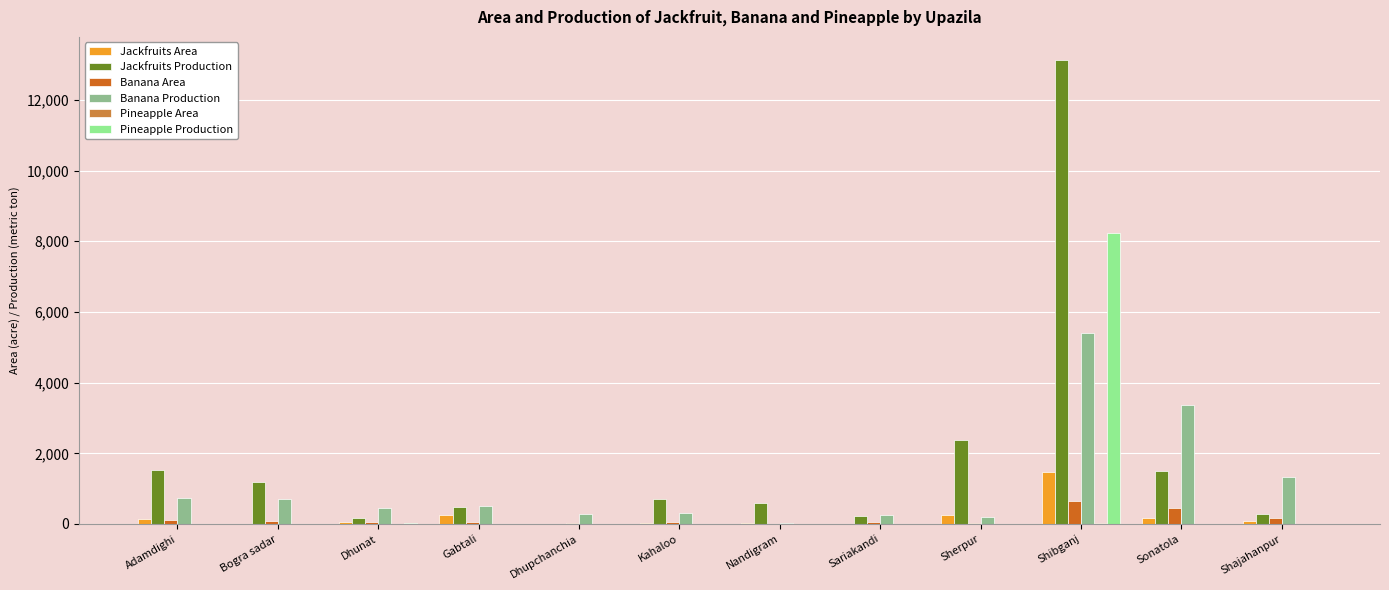

How many series are shown in this chart?

6